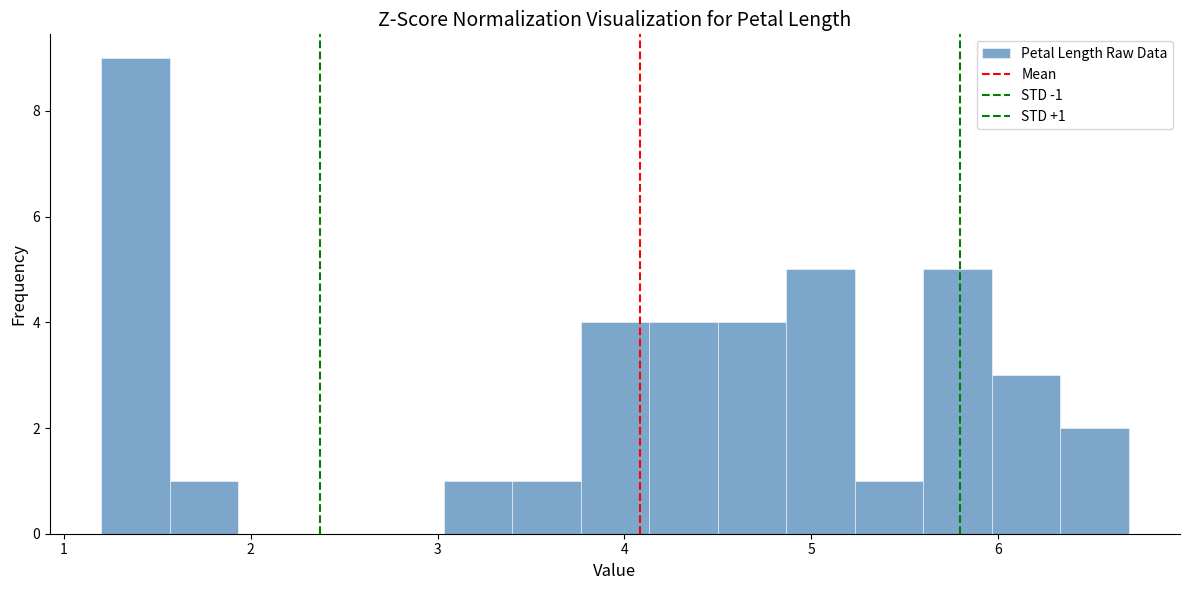

Around what value on the x-axis is the tallest bar? Give the approximate position of its centre, as read against the axis.

1.4